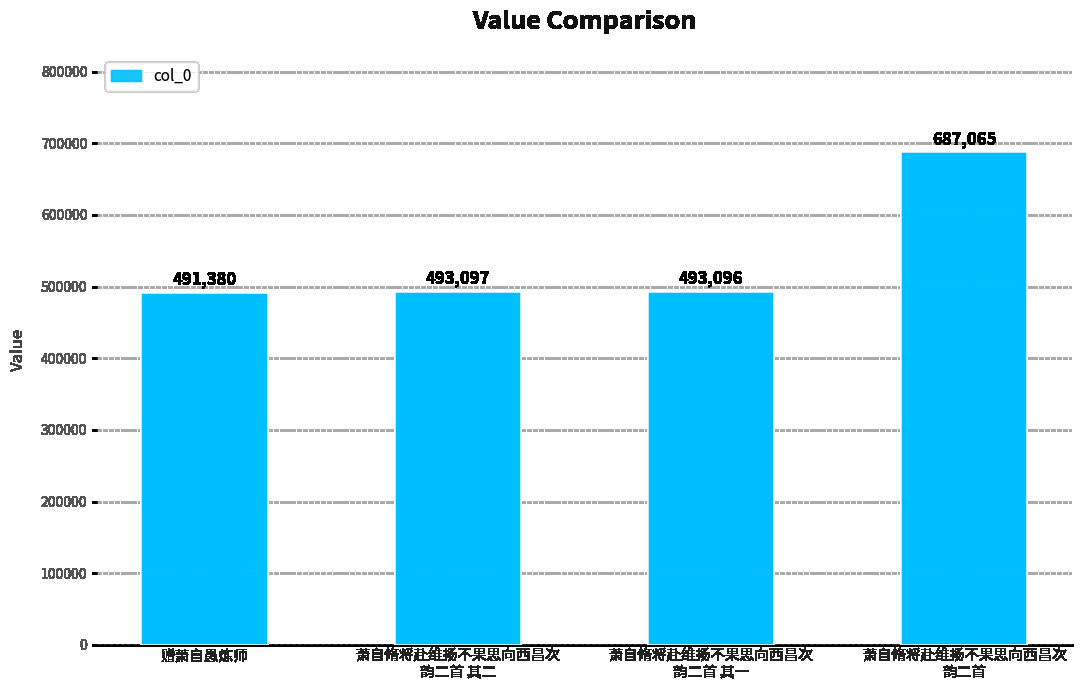

Is it true that the value at 萧自脩将赴维扬不果思向西昌次
韵二首 其一 is 705552?

False